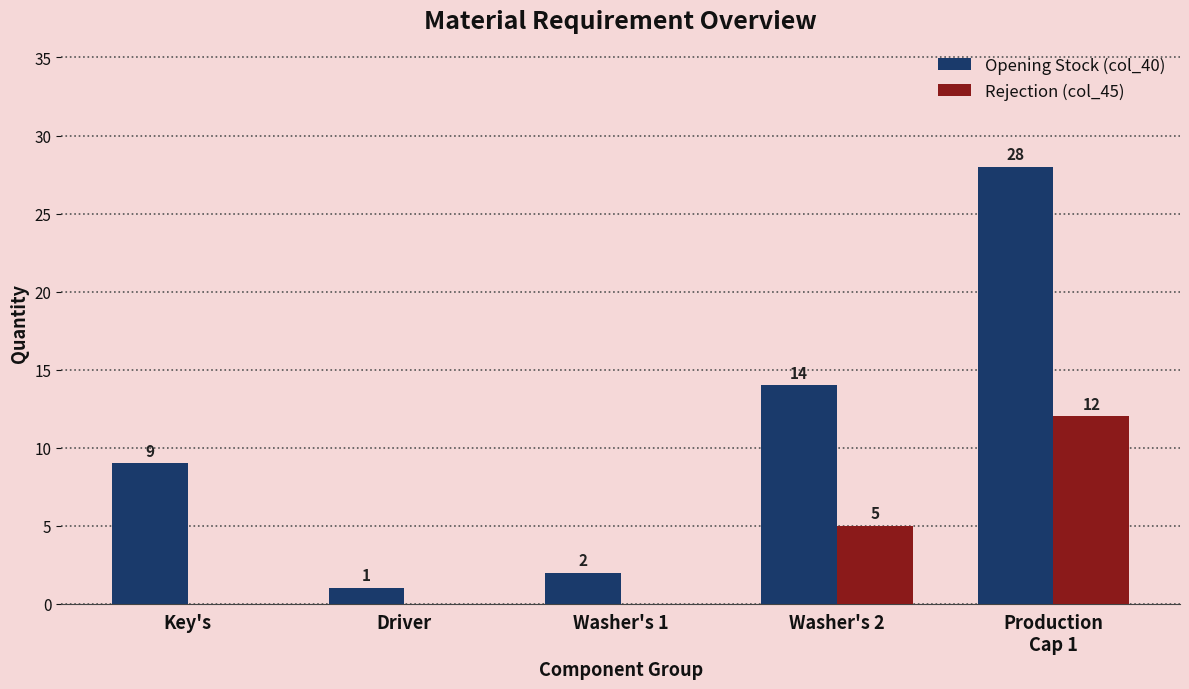

What is the approximate value of Opening Stock (col_40) at Key's, to the nearest 10?

10